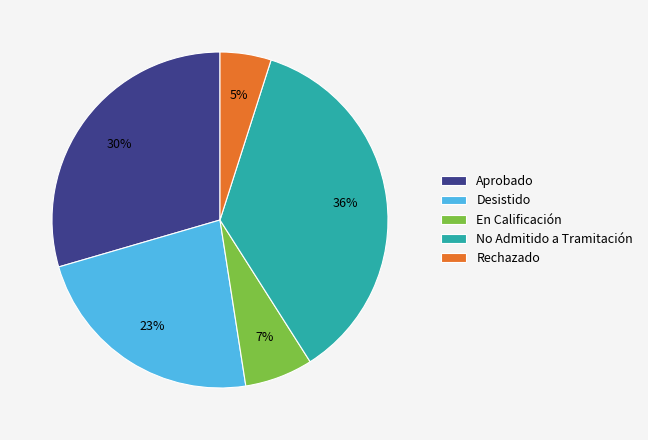

Which slice is the largest?

No Admitido a Tramitación